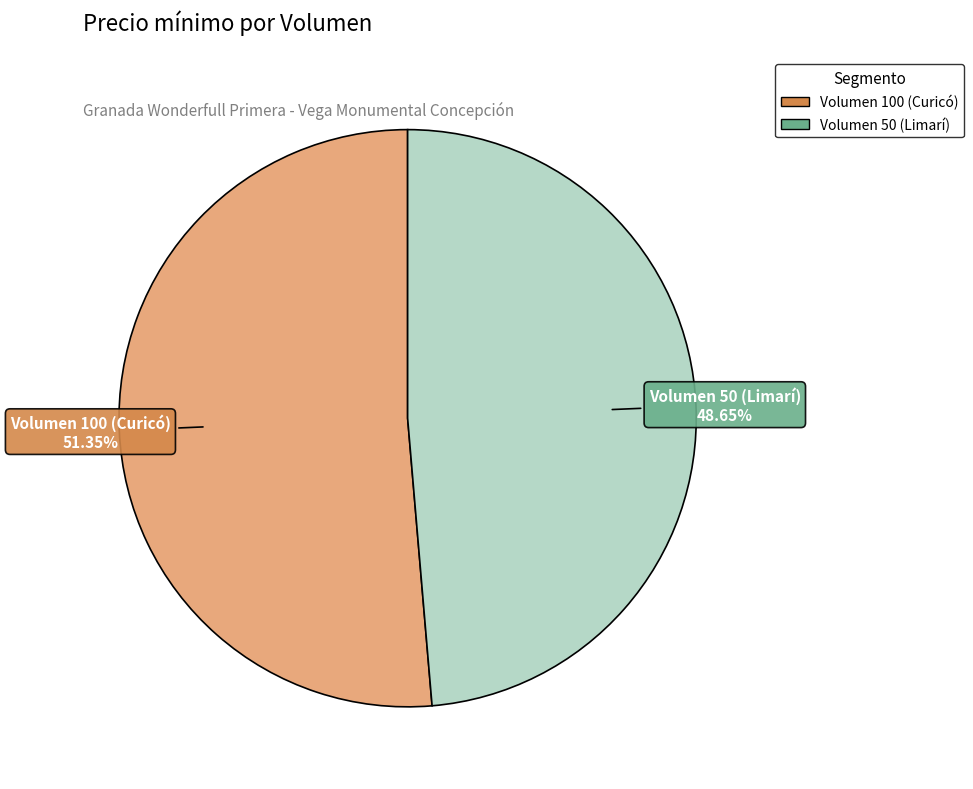

Rank the categories by value from lowest to highest.

Volumen 50 (Limarí), Volumen 100 (Curicó)